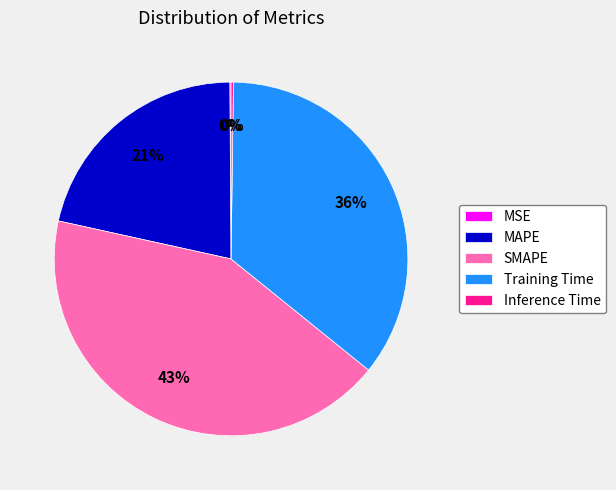

To the nearest percent, what is the difference between the largest and smallest slice percentages?

43%